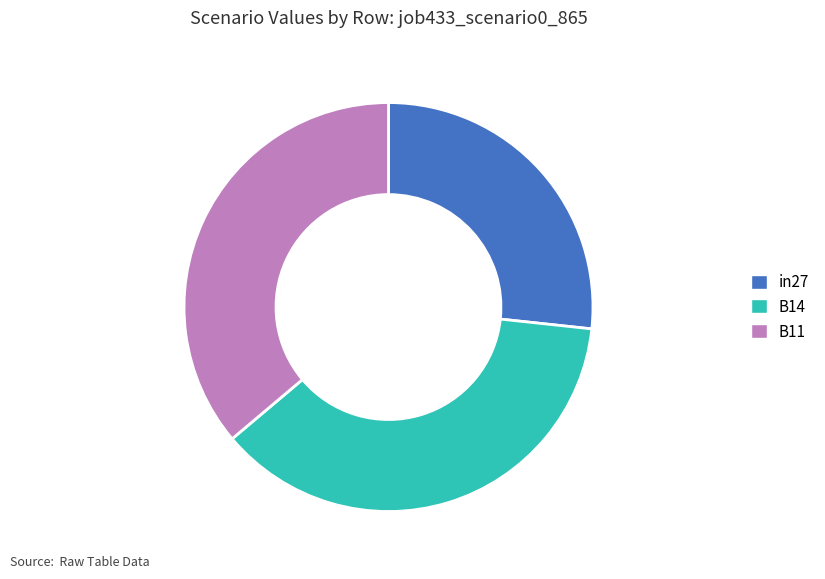

Combined, do B11 and B14 account for over 50%?

Yes